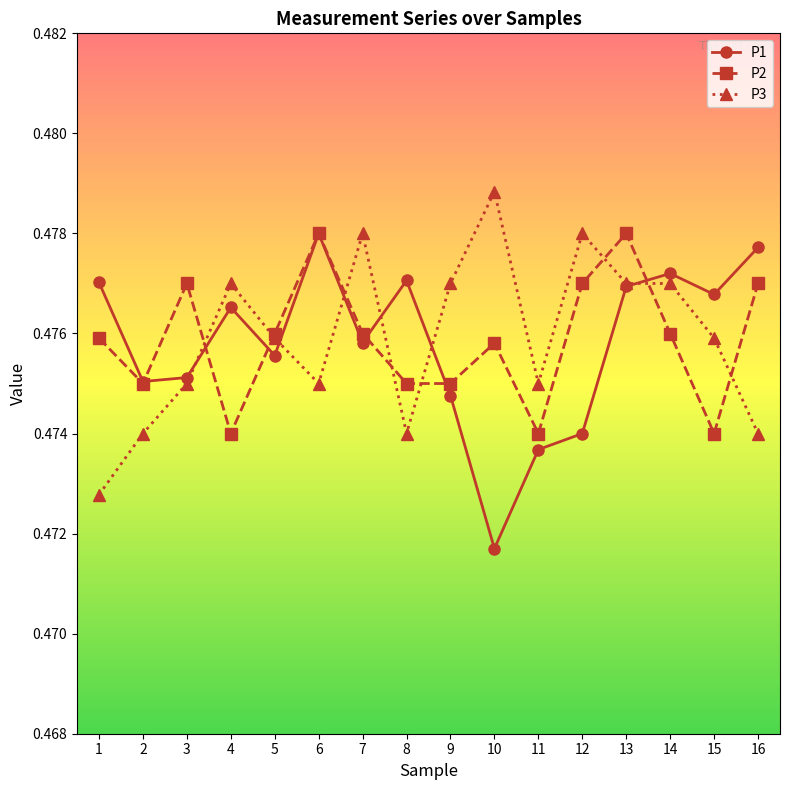

Is it true that P2 equals 0.7 at 4?

False